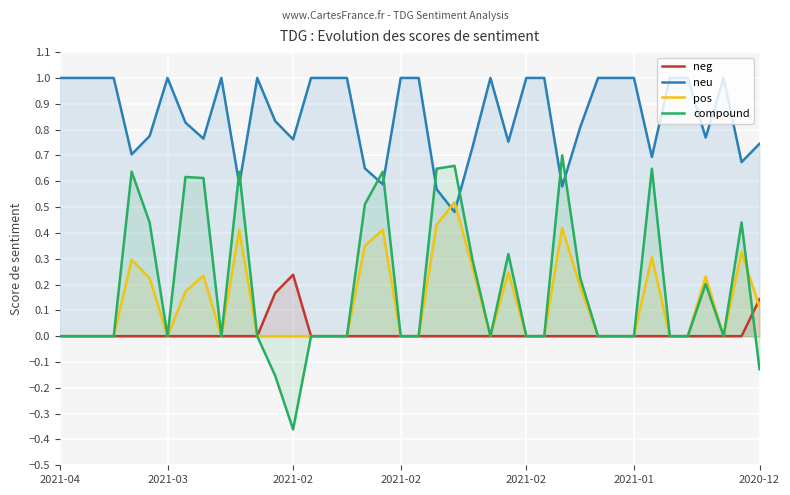

Which series has the largest total across all categories?

neu